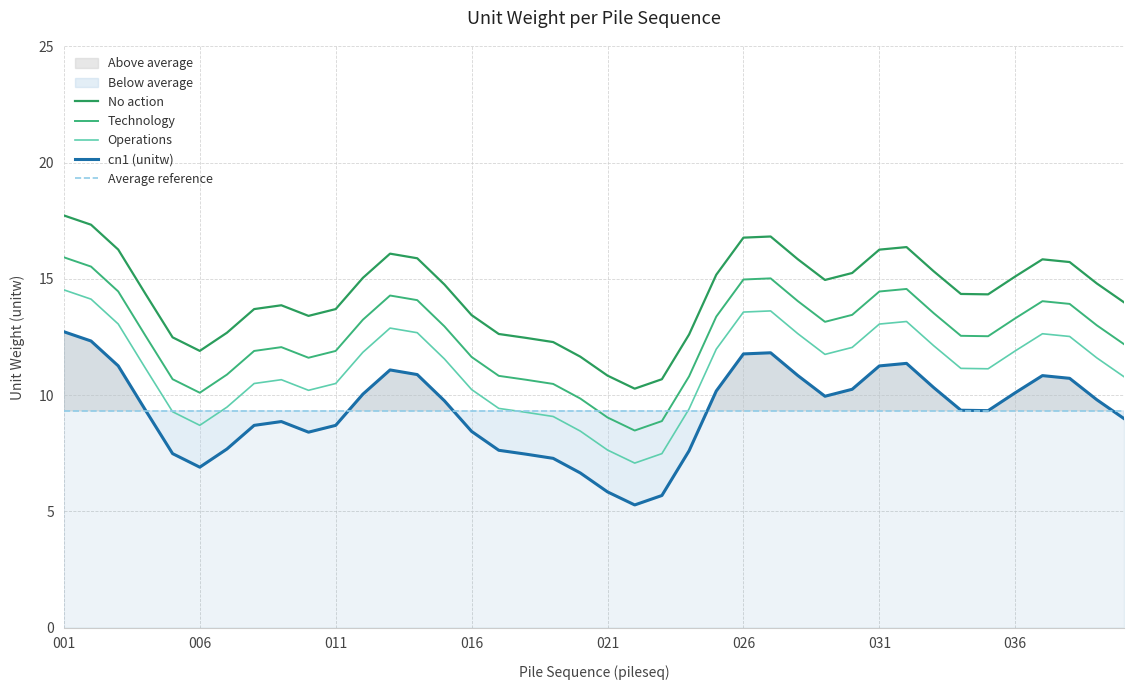

Is it true that cn1 (unitw) equals 6.6 at 031?

False